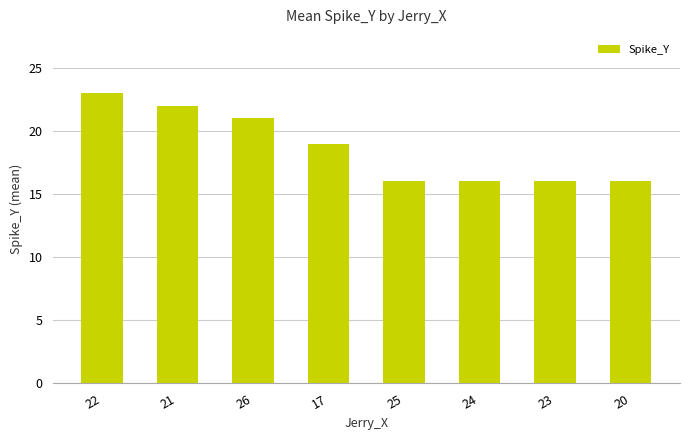

Does the chart contain stacked bars?

No